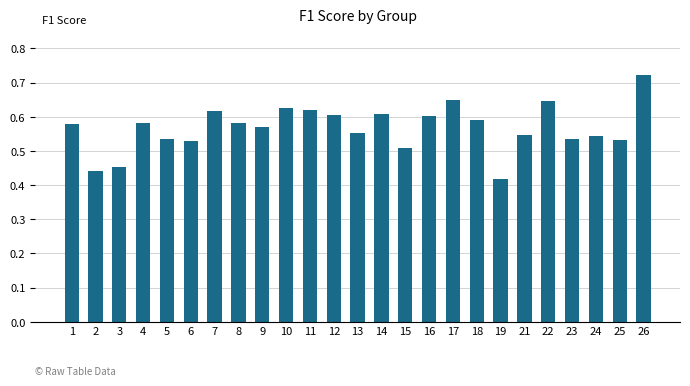

Which category has the lowest value across all series?

19